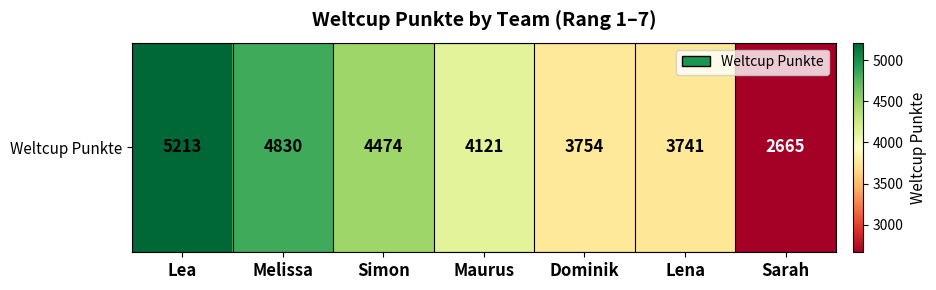

At which label is the value closest to 3939?

Maurus